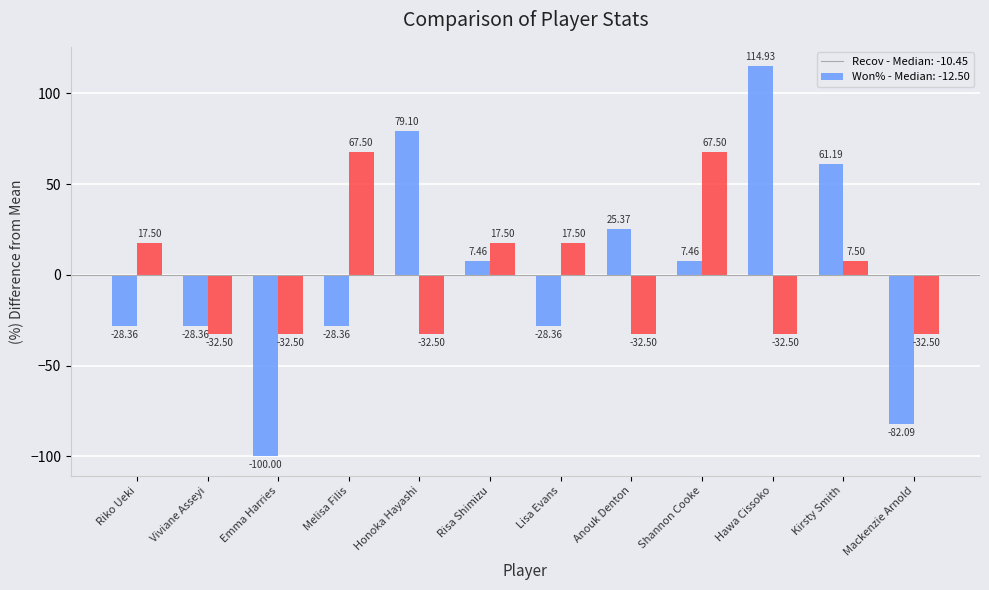

What is the spread (max minus min) of values at Kirsty Smith?

53.7